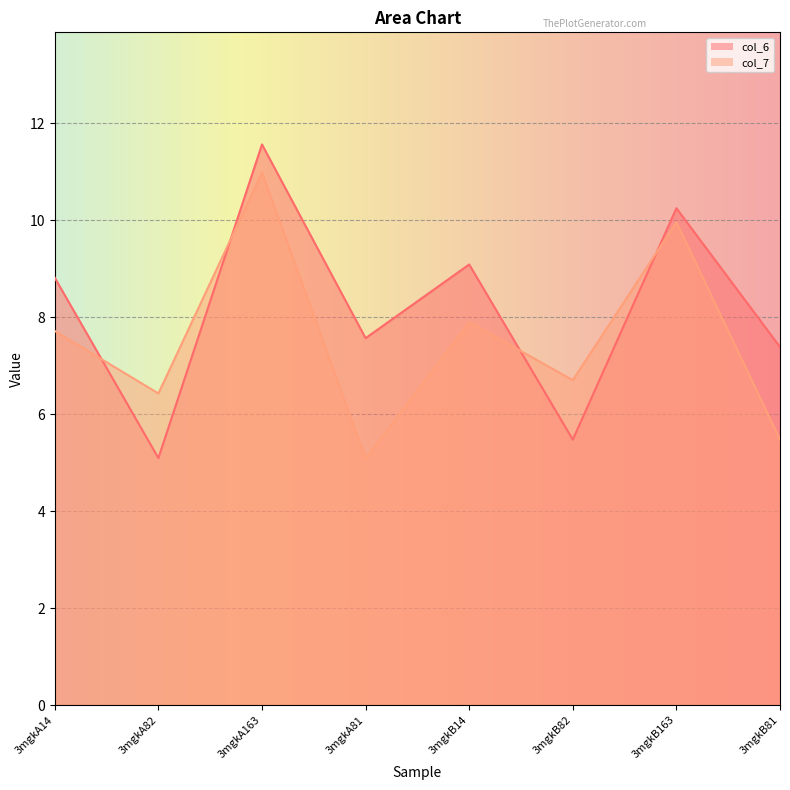

Reading right to left, transcribe all the data shown in this chart.

col_6: 7.4	10.3	5.5	9.1	7.6	11.6	5.1	8.8
col_7: 5.5	10.0	6.7	7.9	5.1	11.0	6.4	7.7